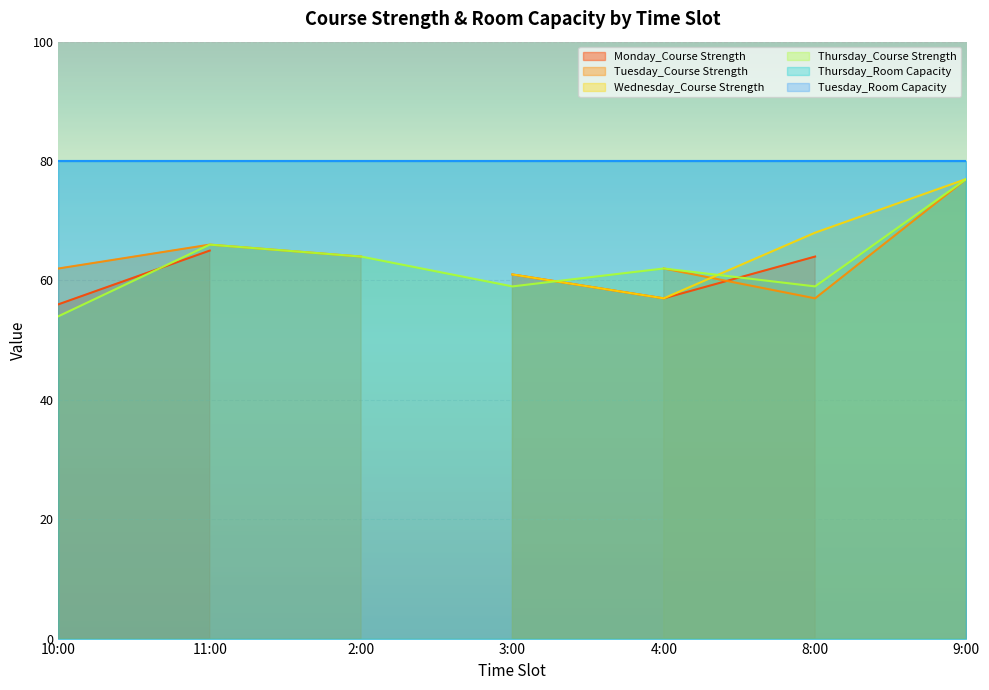

What is the sum of all Tuesday_Course Strength values?

388